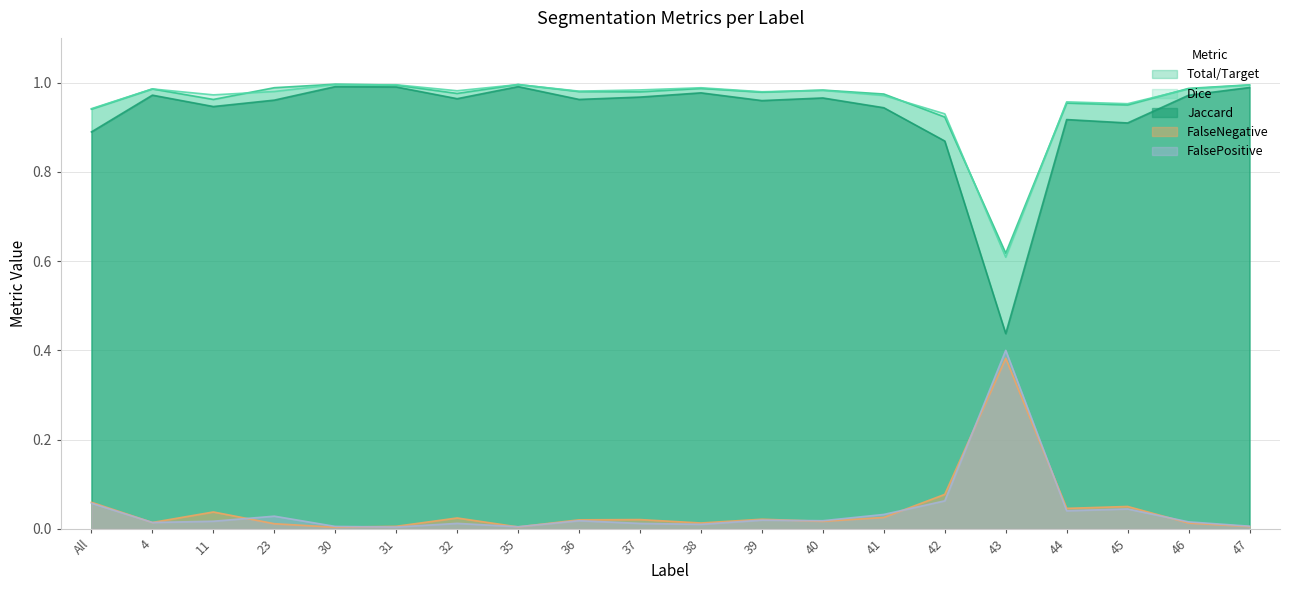

Does the chart have visible grid lines?

Yes